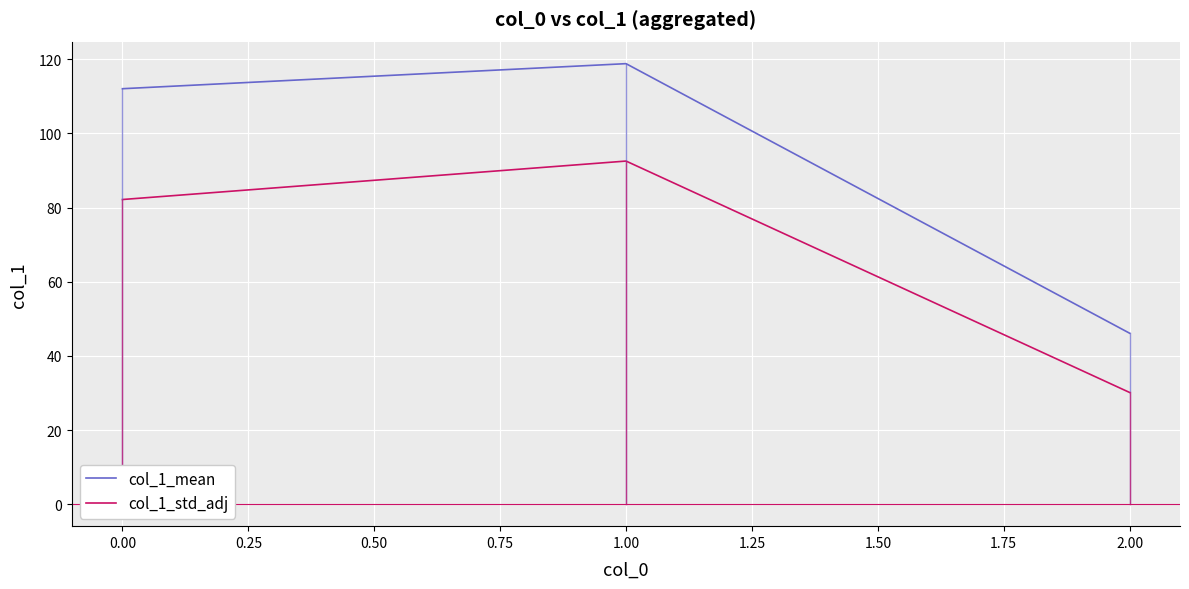

Is it true that col_1_mean equals 112.1 at 0.00?

True